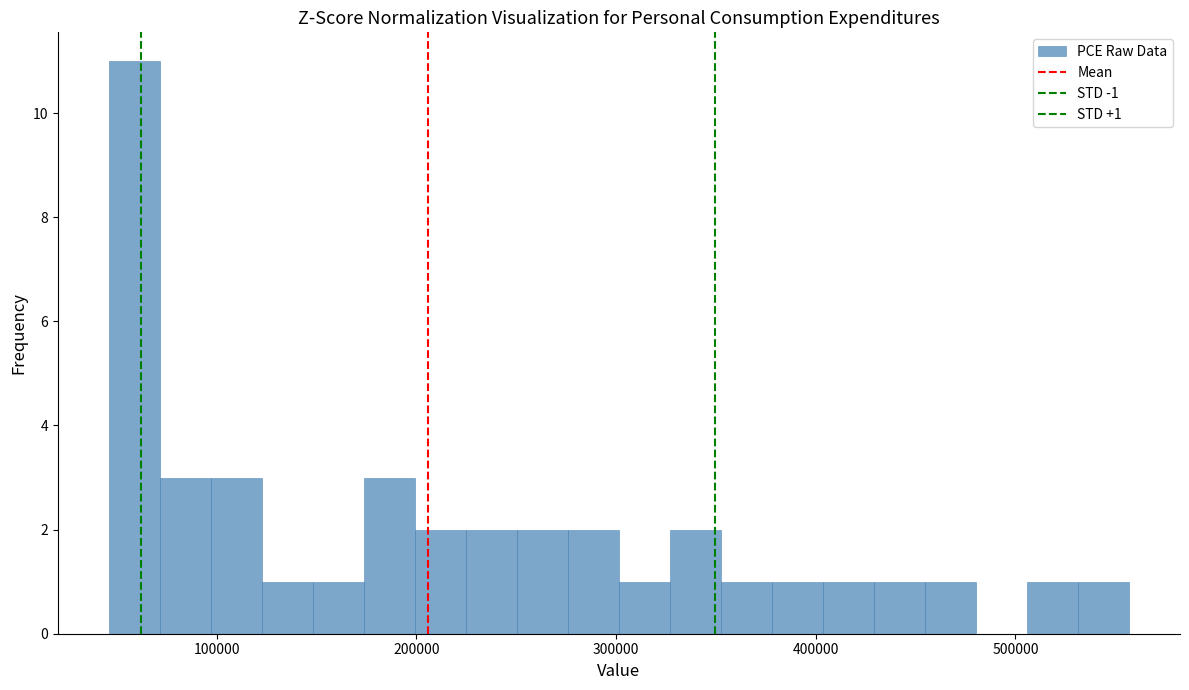

Read against the x-axis, roughly where is the centre of the tallest bar?

60000